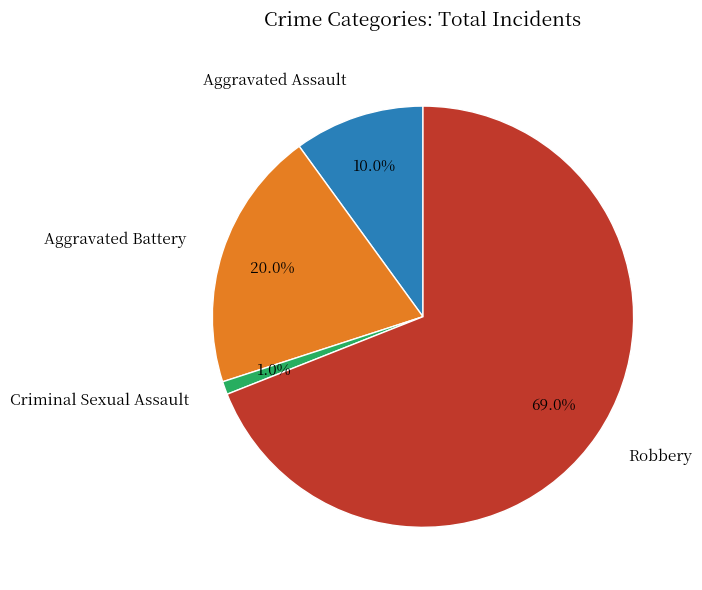

Rank the categories by value from highest to lowest.

Robbery, Aggravated Battery, Aggravated Assault, Criminal Sexual Assault